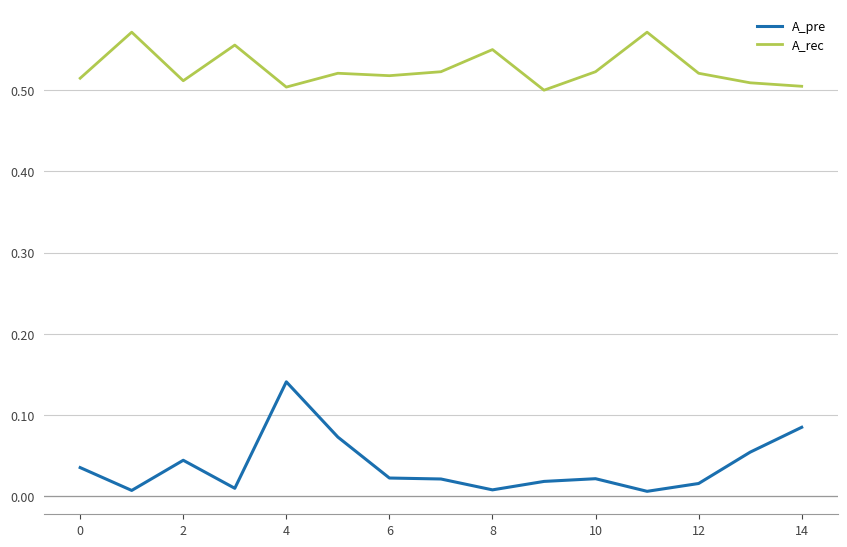

Which series has the largest range (max minus min)?

A_pre